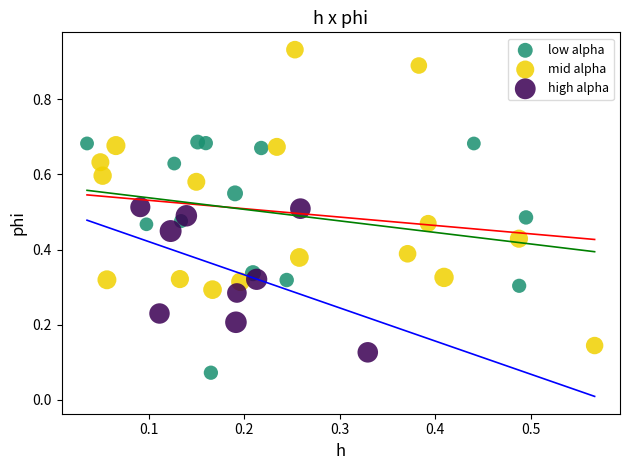

Which series reaches the minimum Y coordinate?

low alpha